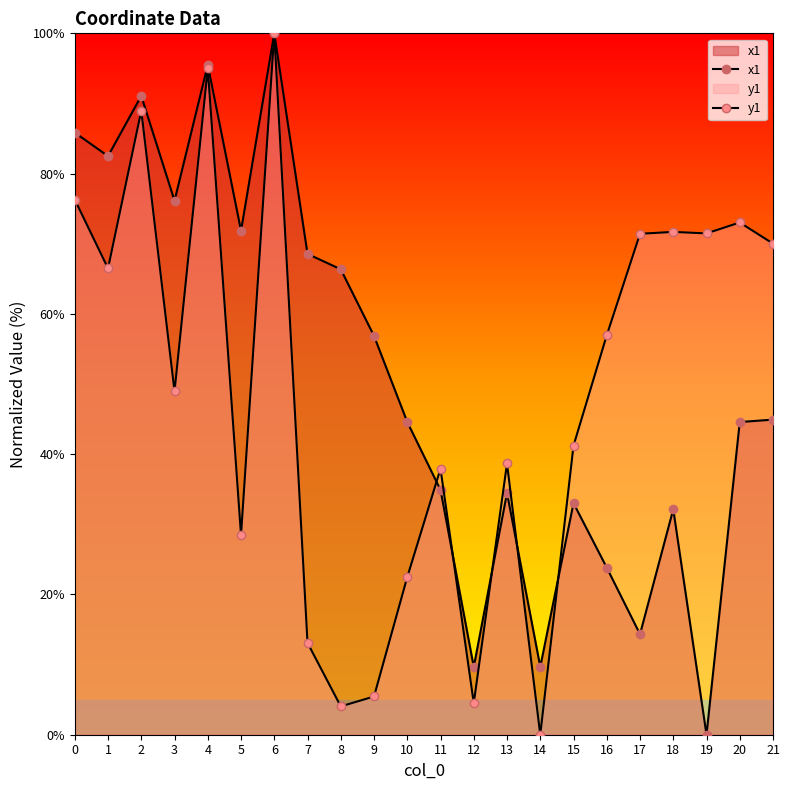

What is the difference between the highest and lowest values at 8?

62.3